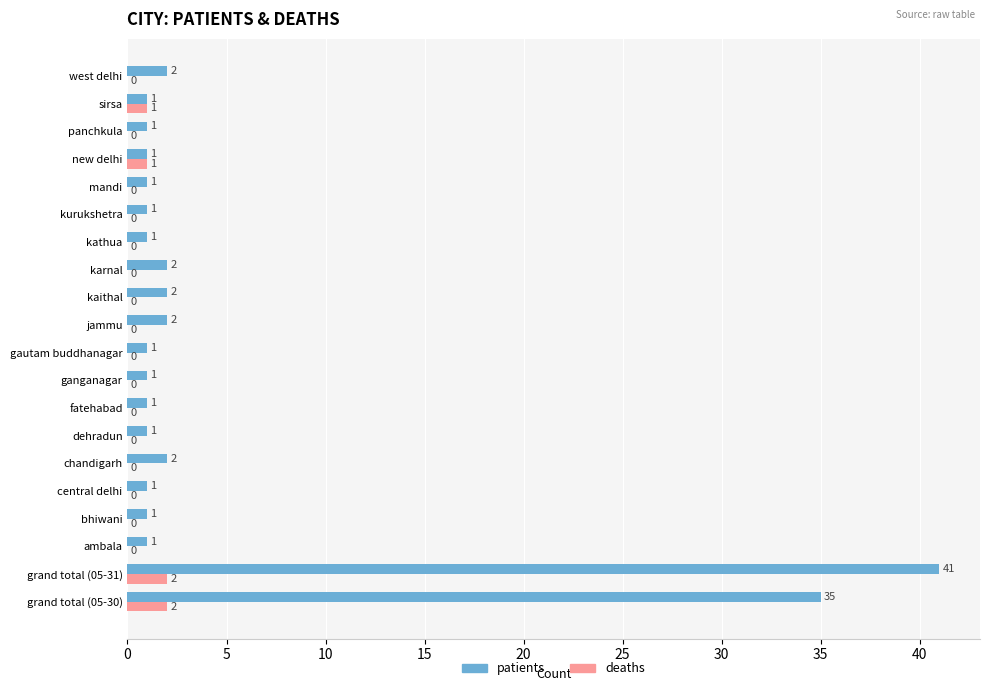

Which label corresponds to the largest value in the chart?

grand total (05-31)